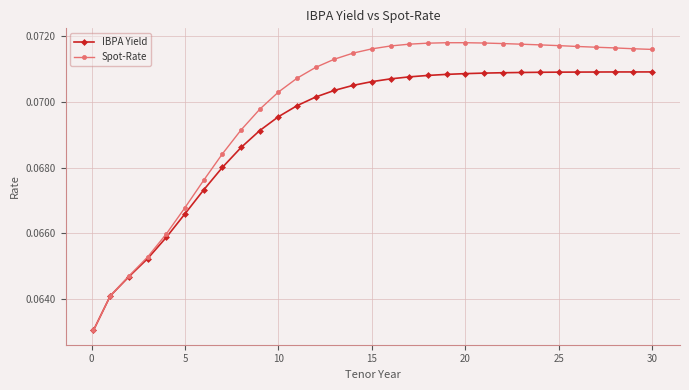

Which series has the largest total across all categories?

Spot-Rate